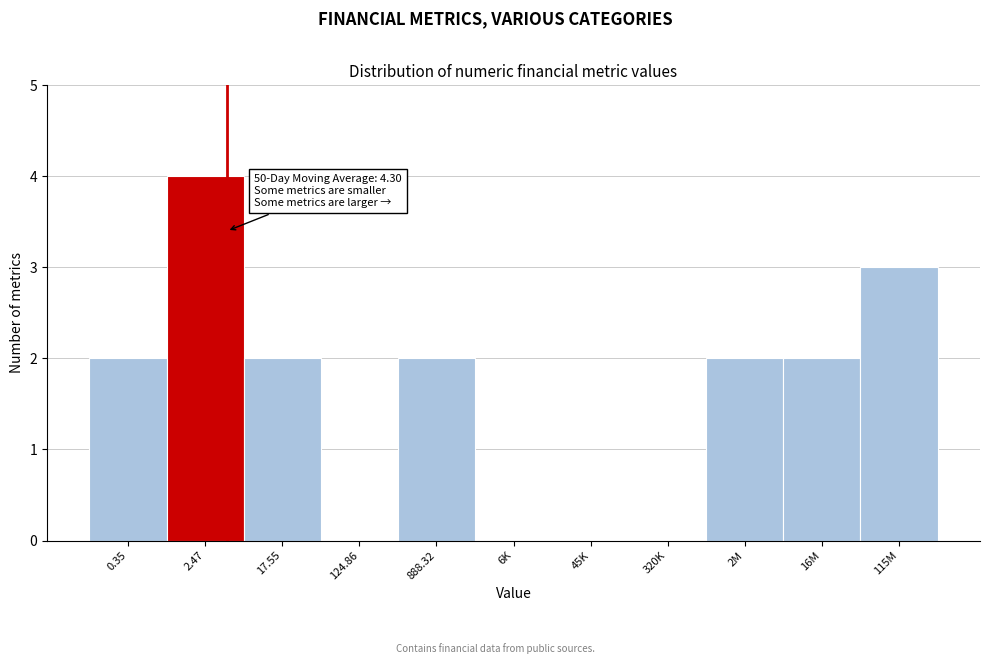

The chart shows a value of 2 at 2M. True or false?

True